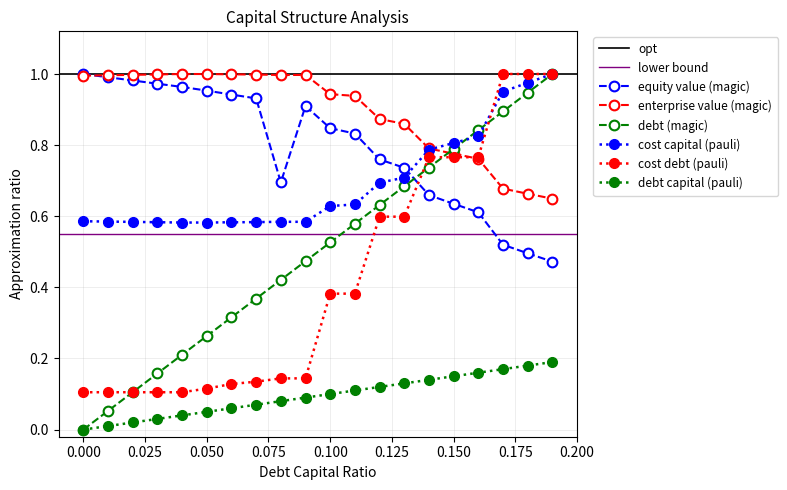

What position from the left is 0.18?

19